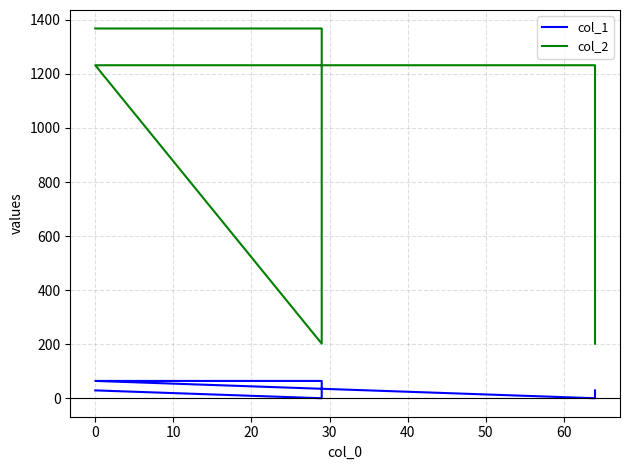

How many data points in col_1 are above 29?

2